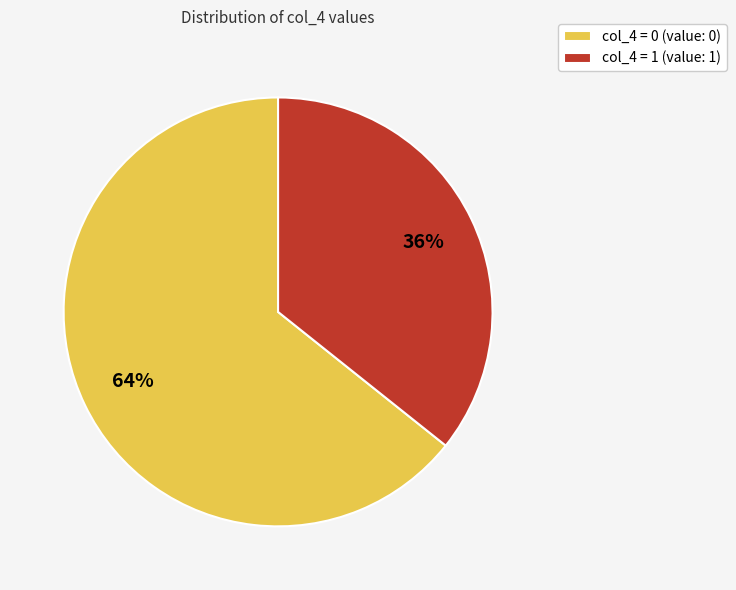

Is the sum of col_4 = 0 (value: 0) and col_4 = 1 (value: 1) greater than half?

Yes